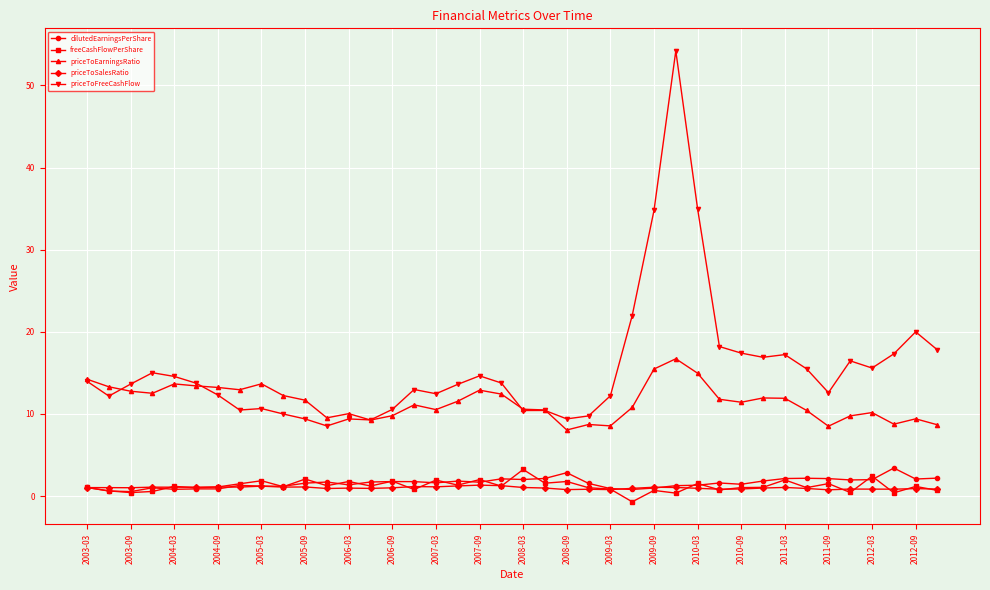

At how many categories does at least one series exceed 6?

40